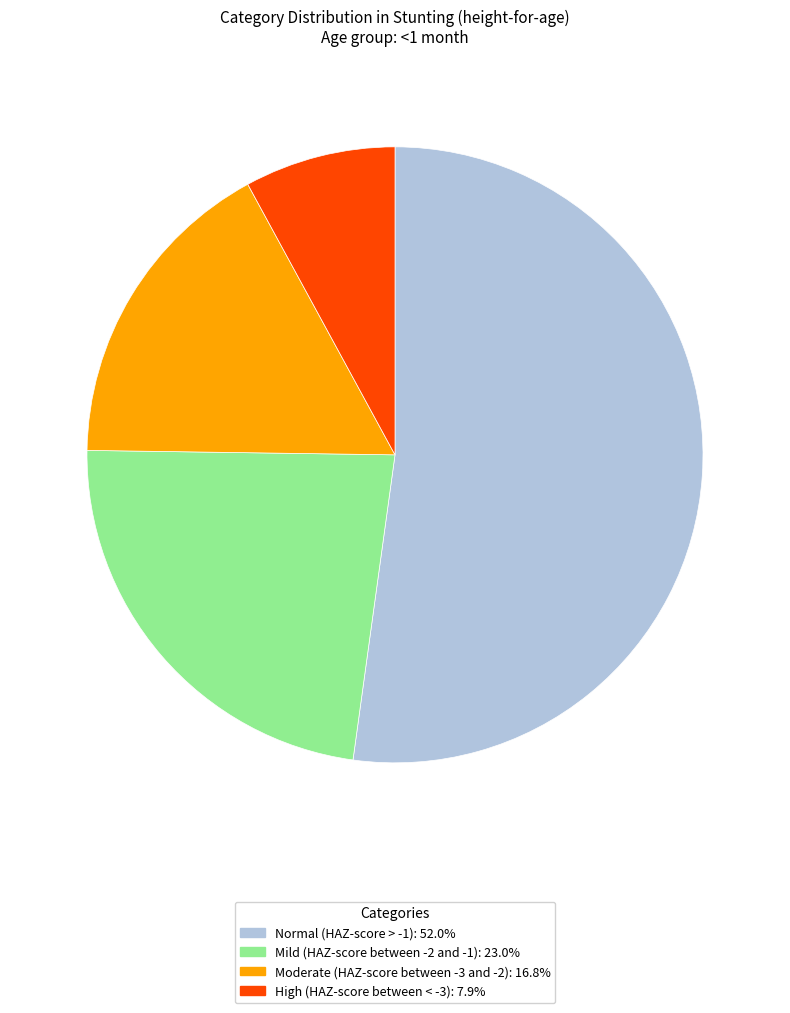

Count the number of slices in the pie.

4